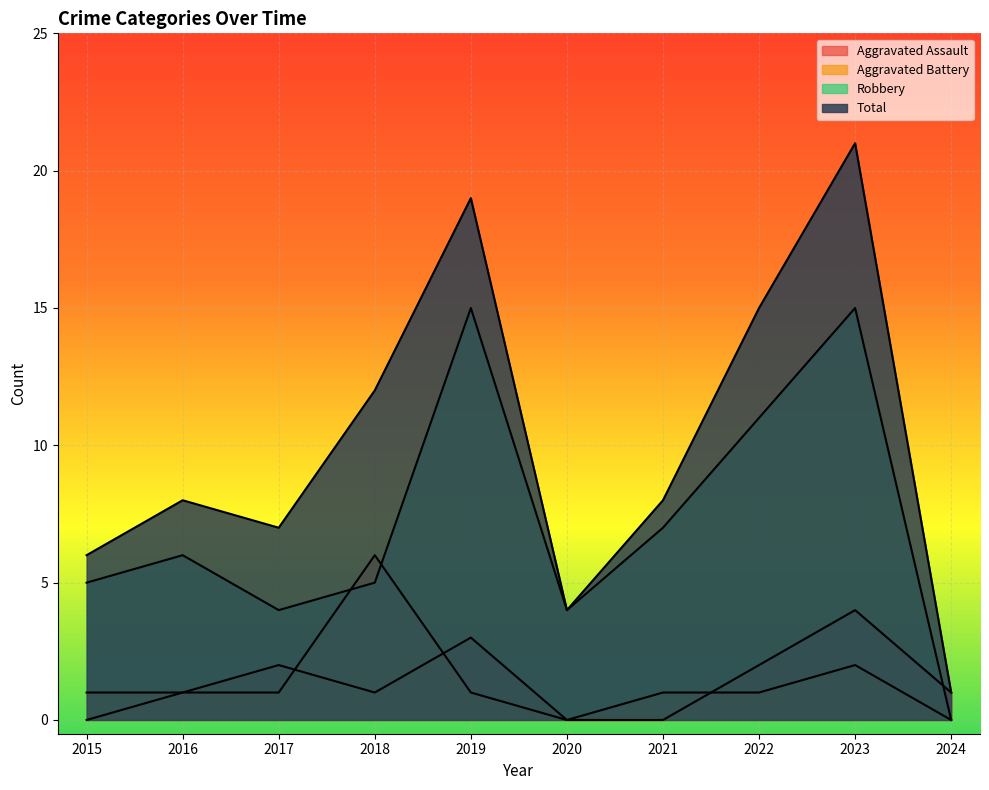

In Aggravated Assault, how many points are higher than both neighbors (excluding endpoints)?

3